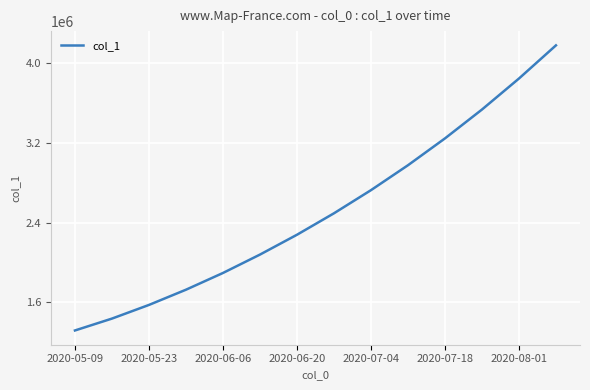

What is the minimum value shown in the chart?

1315099.0